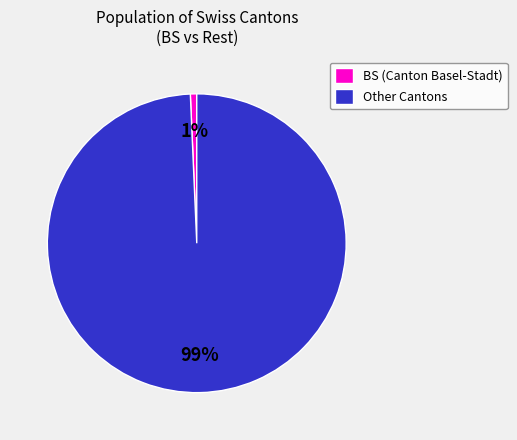

What is the smallest slice in the pie chart?

BS (Canton Basel-Stadt)